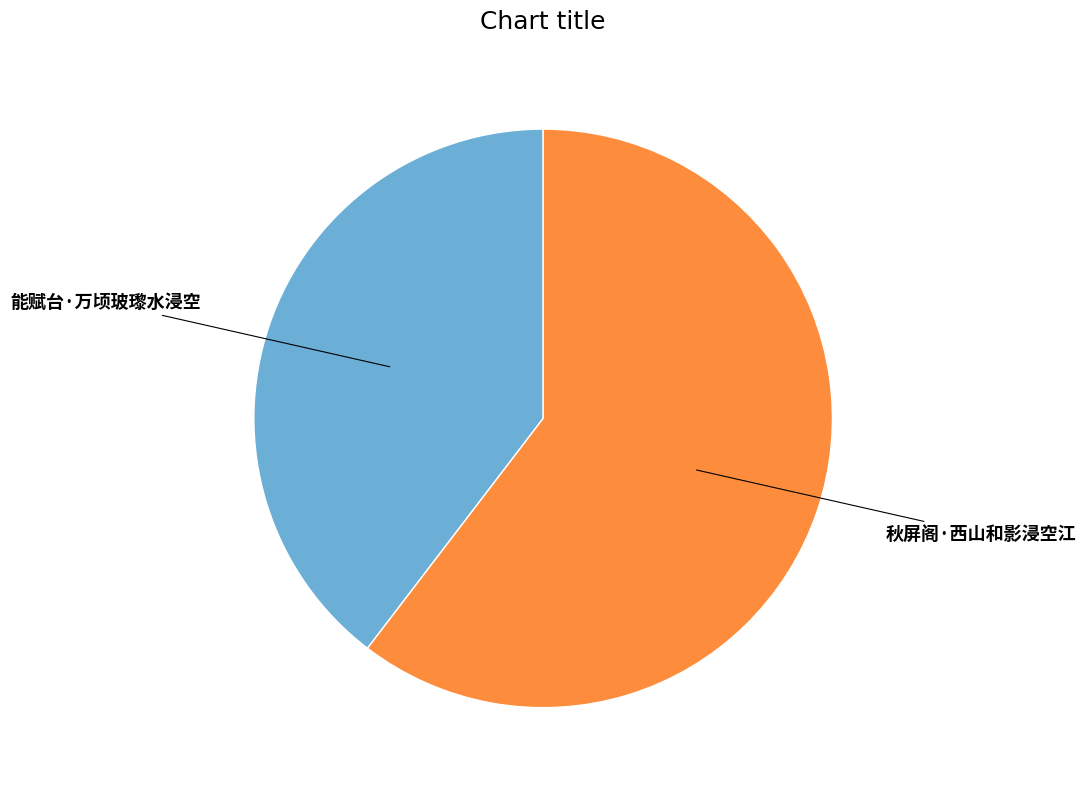

Is there any slice that represents more than half of the pie?

Yes